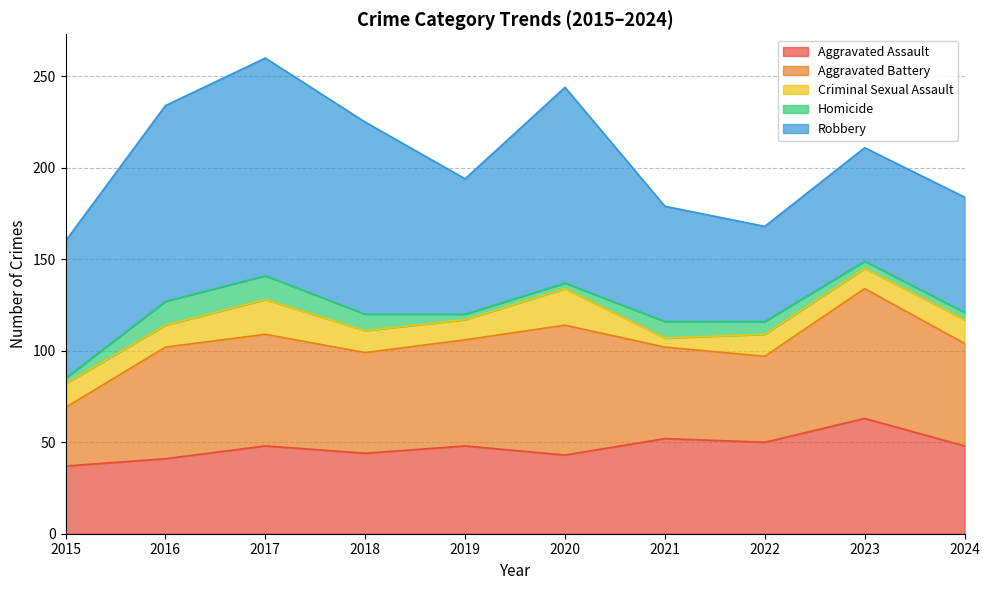

How many Homicide values are between 3 and 9?

8